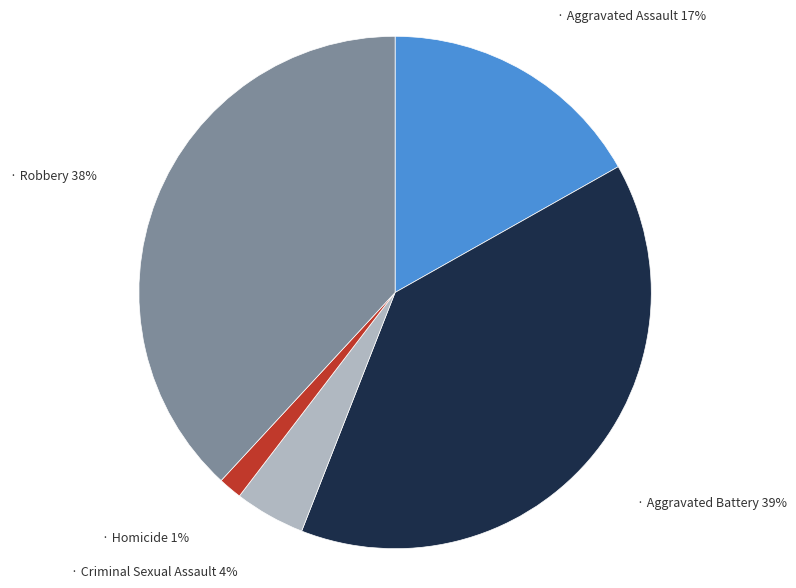

Is there any slice that represents more than half of the pie?

No